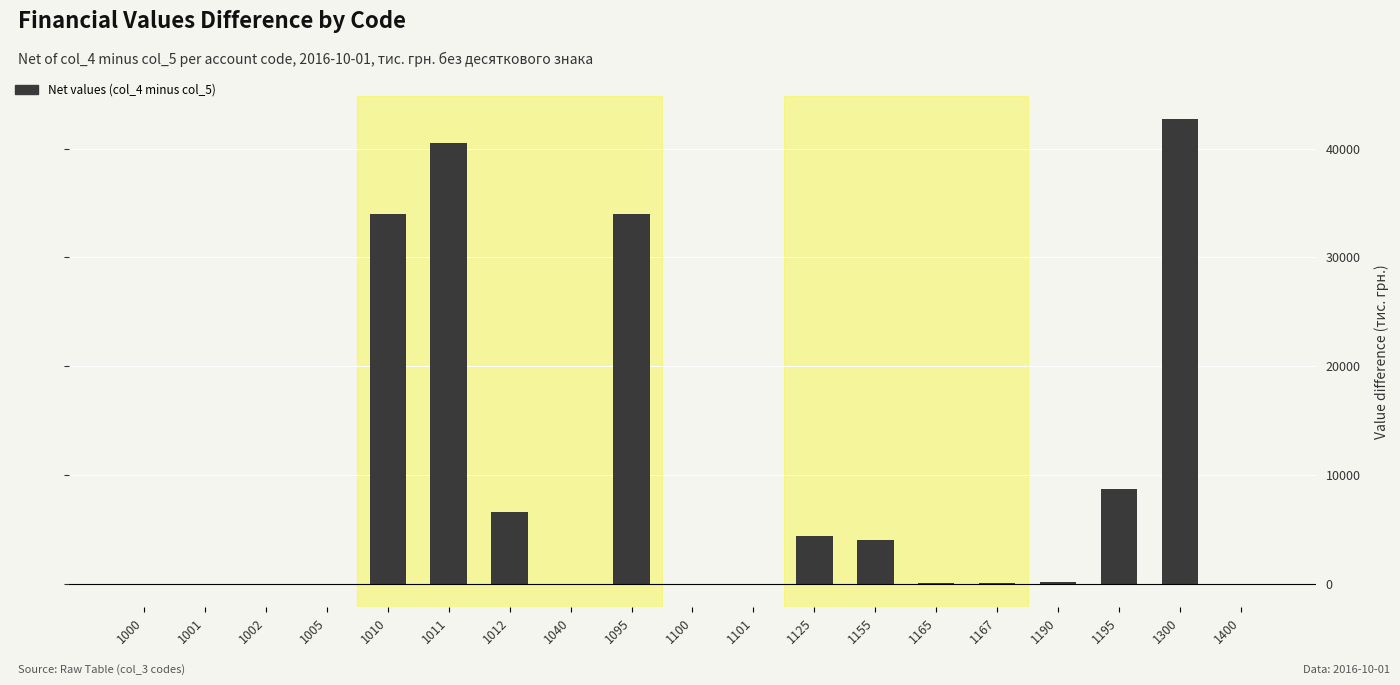

The chart shows a value of 6568 at 1012. True or false?

True